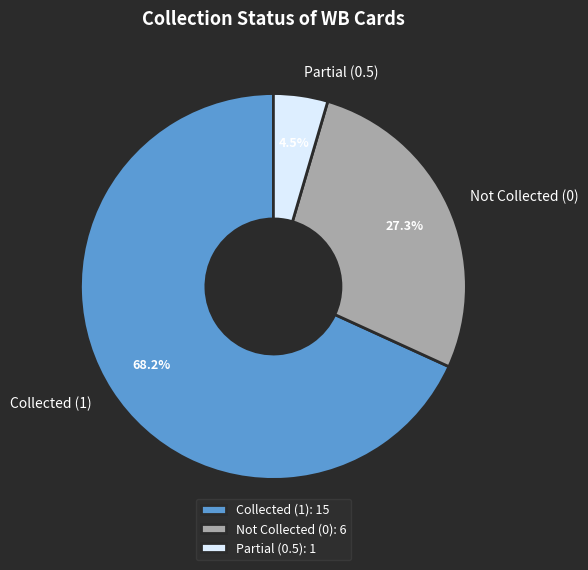

How many segments does this pie chart have?

3